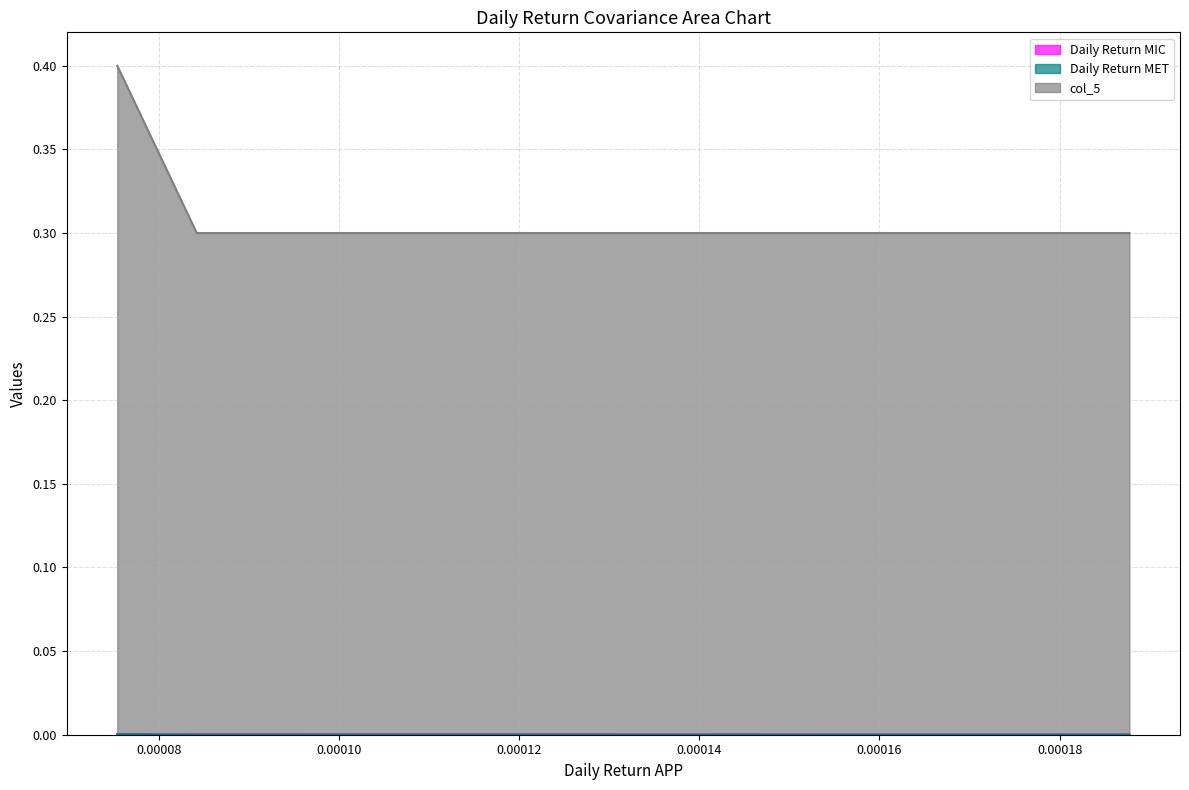

Which series changed the most between Daily Return APP and Daily Return MET?

col_5